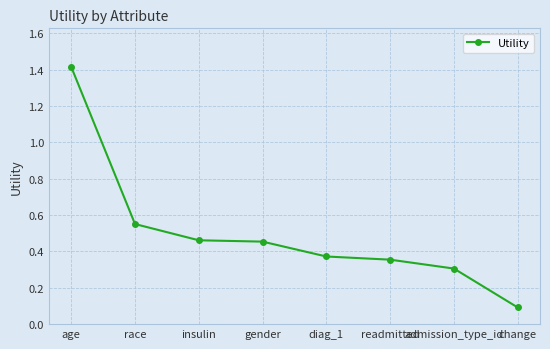

Does the chart have visible grid lines?

Yes